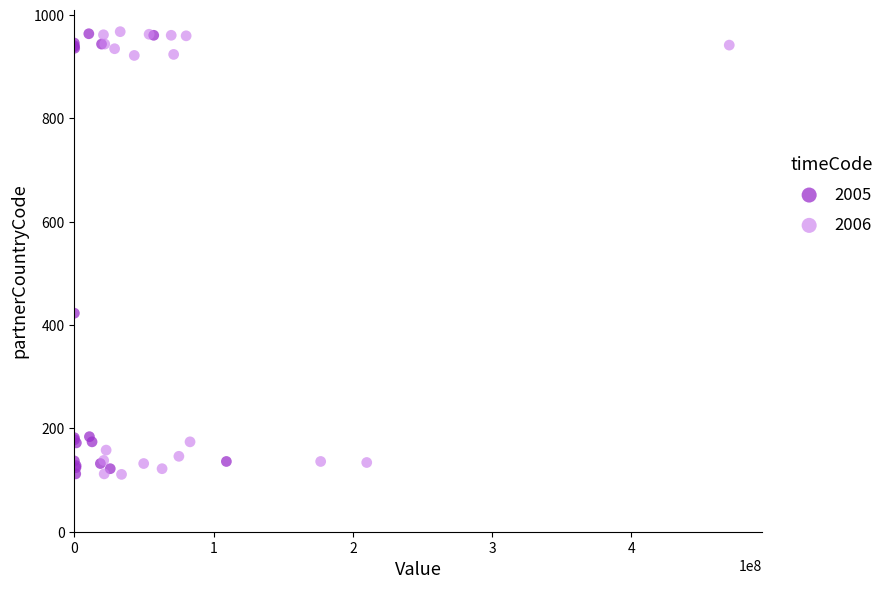

What are all the series names shown in the legend?

2005, 2006